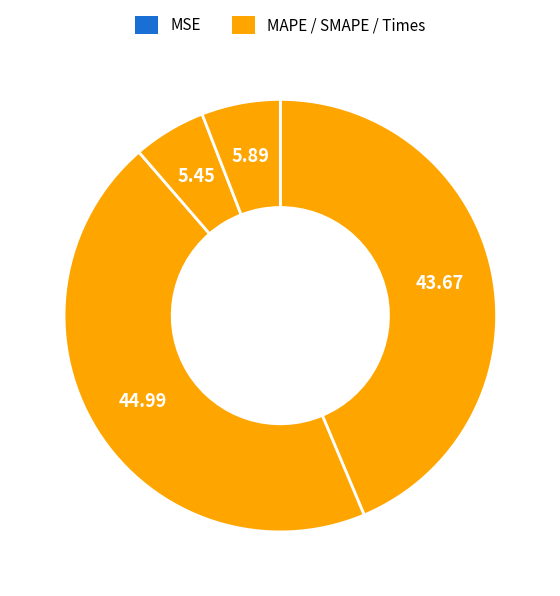

How many segments does this pie chart have?

5